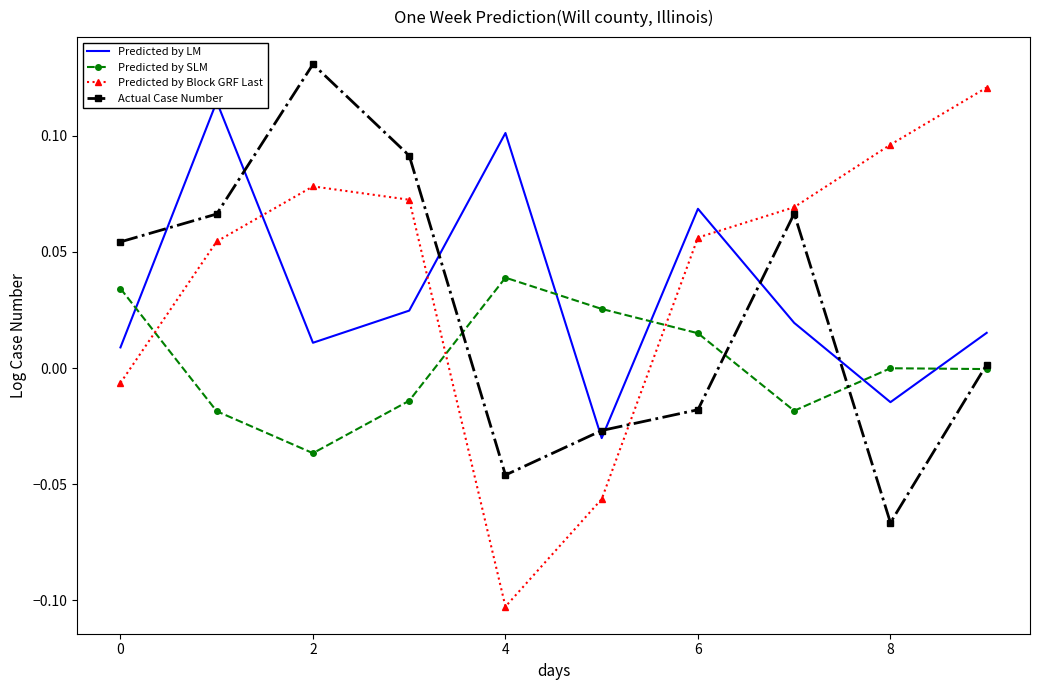

Which series ends up on top after the final intersection of Predicted by Block GRF Last and Actual Case Number?

Predicted by Block GRF Last